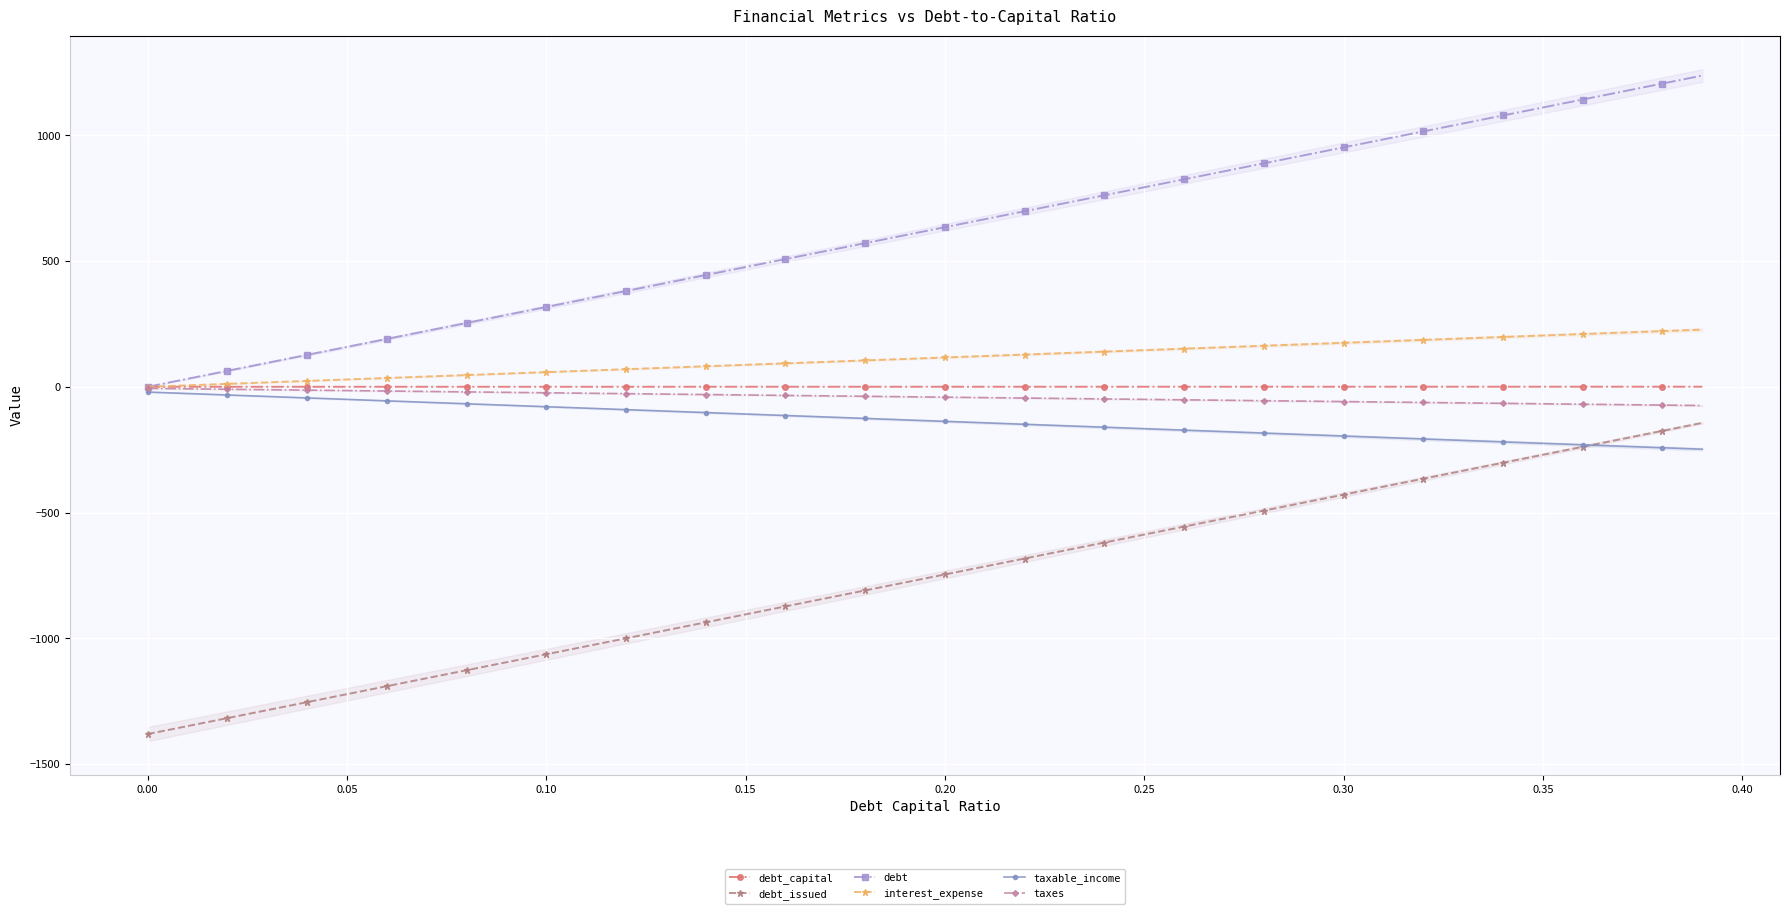

How many lines are shown in the chart?

6